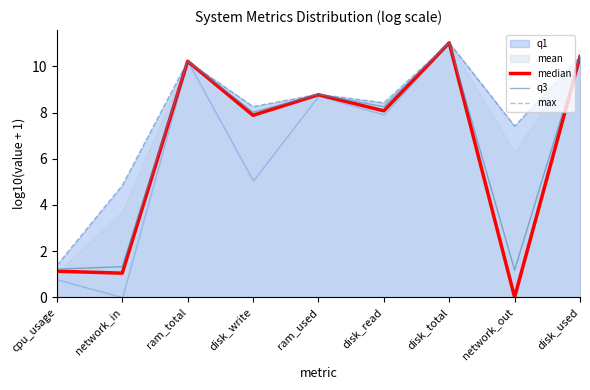

Is it true that q3 equals 4.9 at disk_total?

False